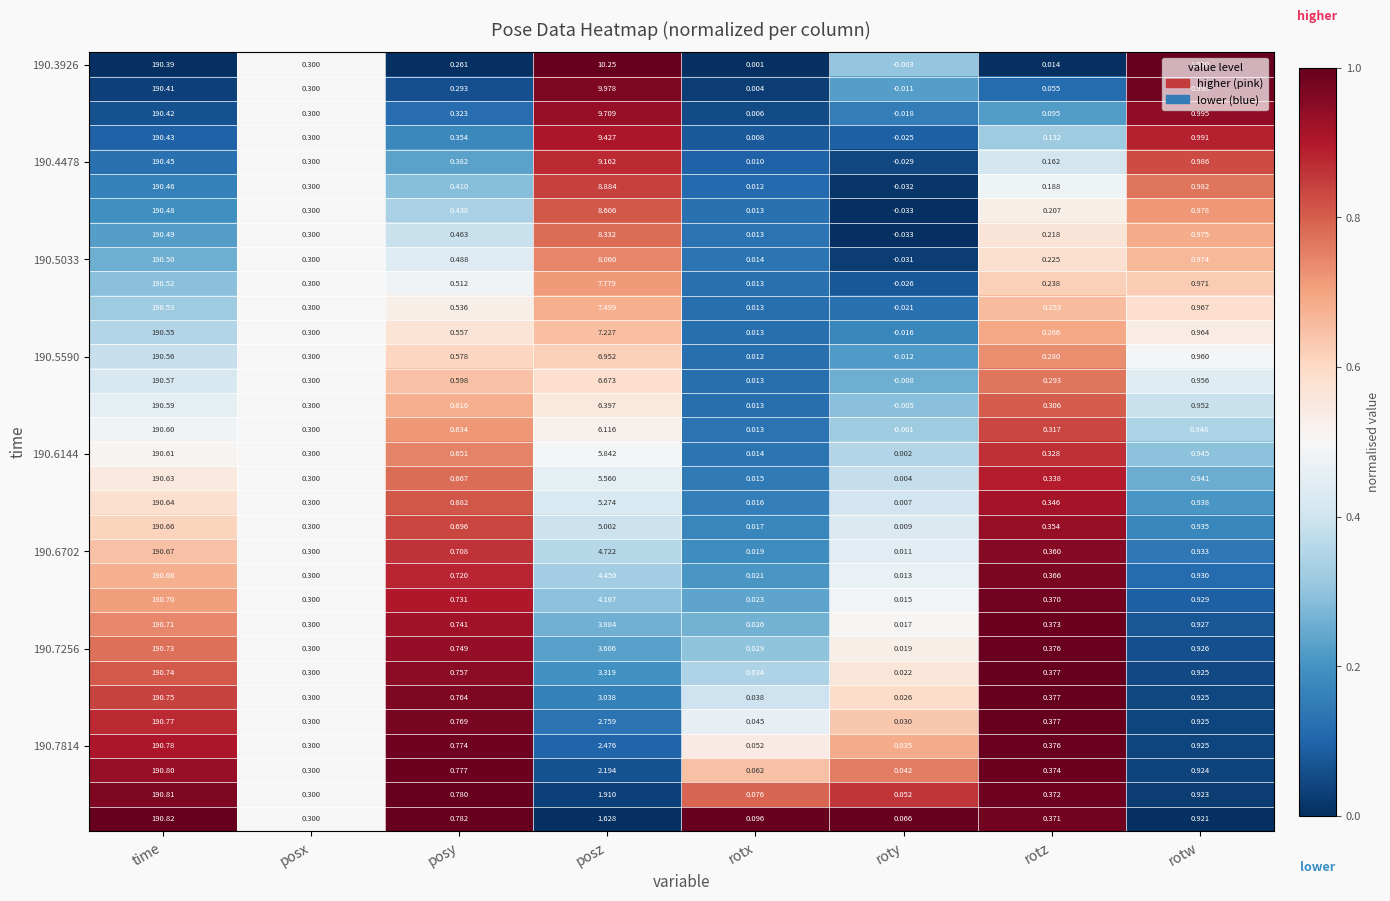

At which category is the sum across all series the highest?

time